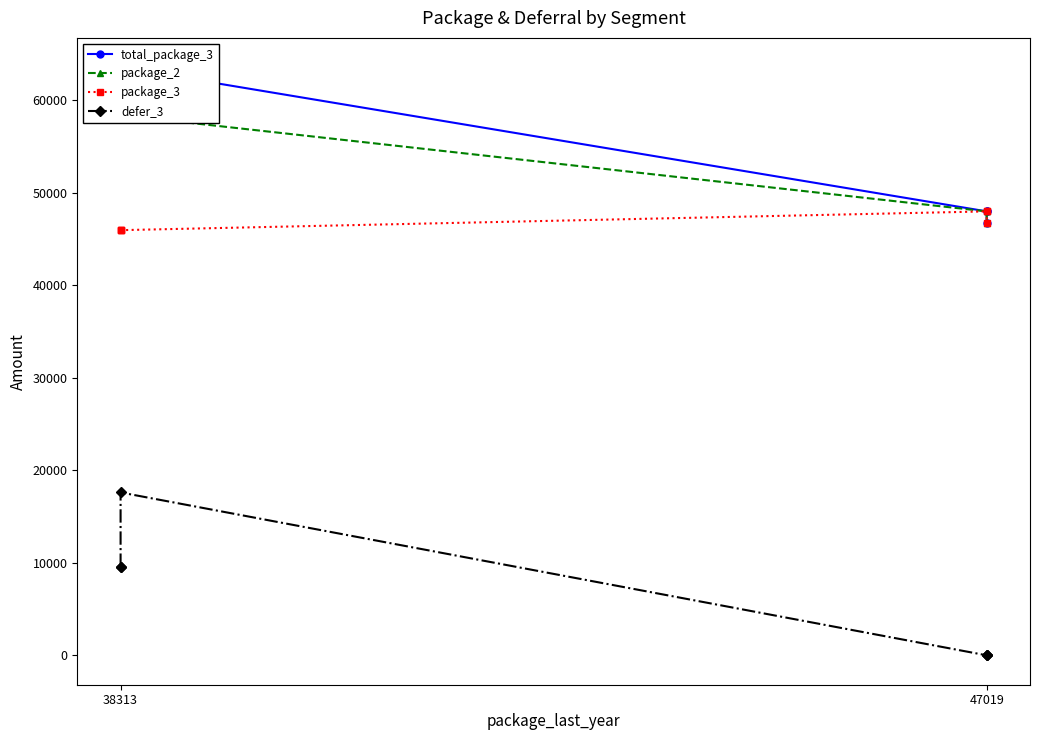

True or false: package_3 and package_2 cross at least once.

False